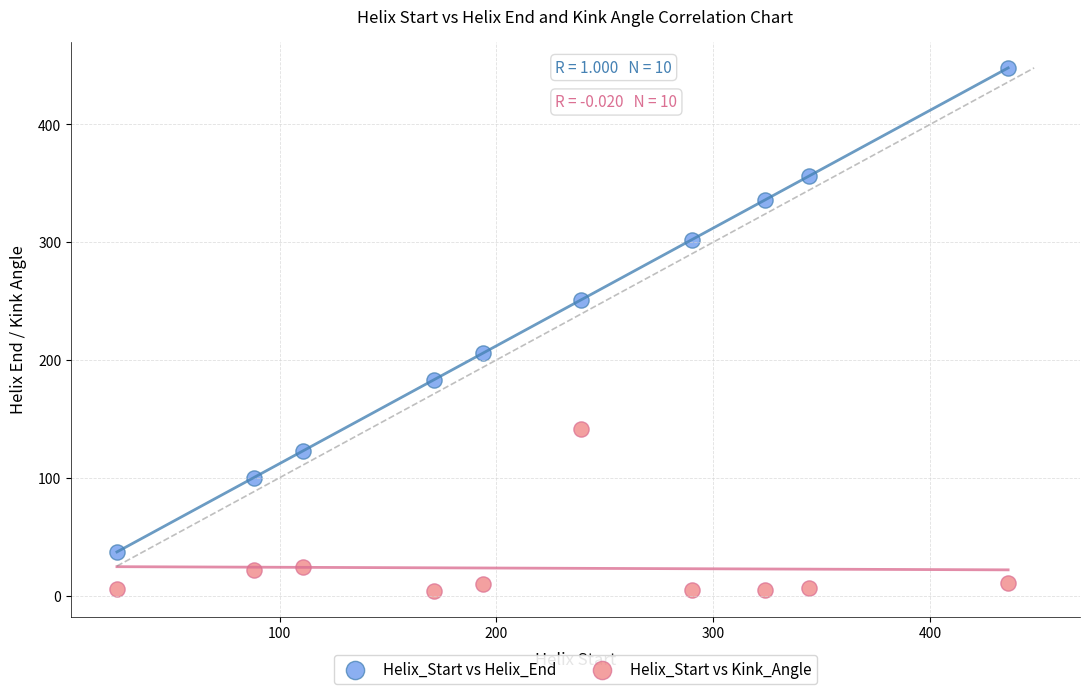

Which series reaches the minimum Y coordinate?

Helix_Start vs Kink_Angle